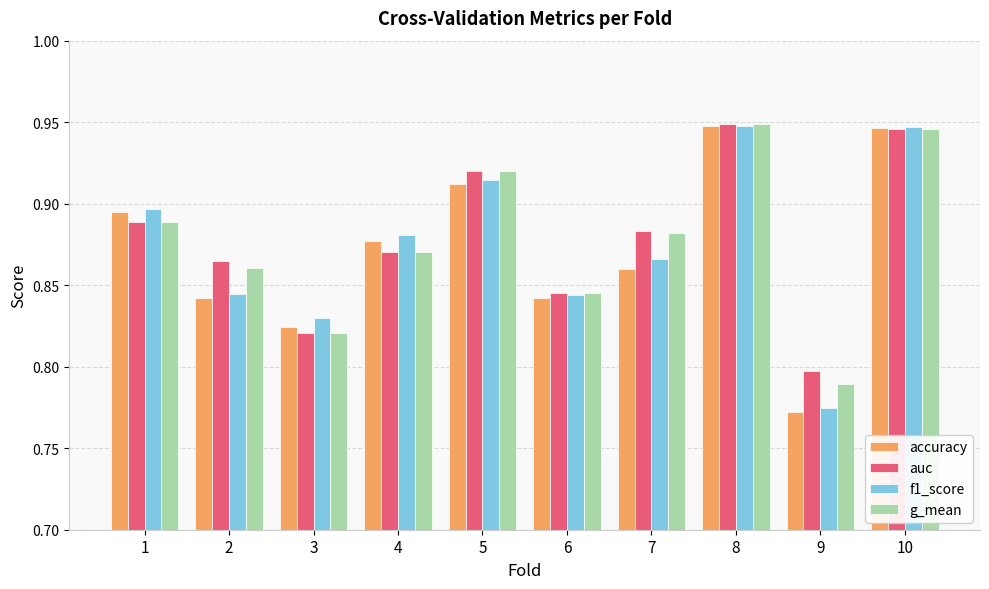

How many bars are there in each group?

4